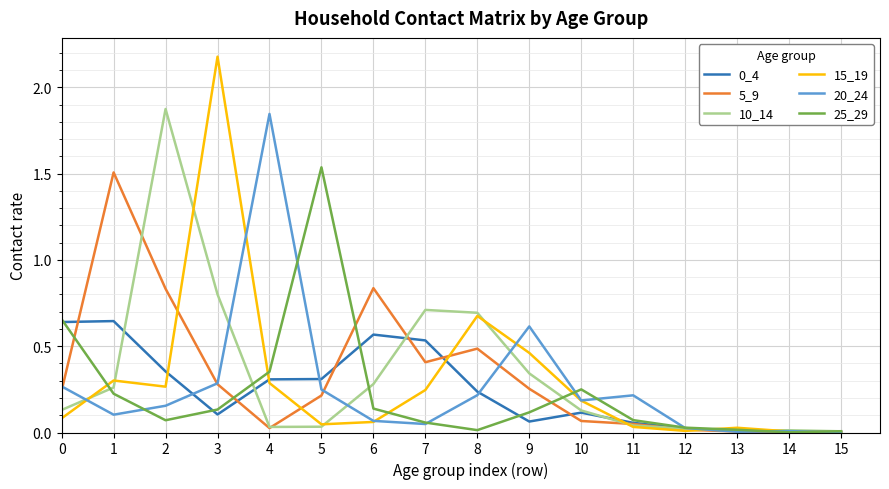

What is the total value across all series at 10?

0.9